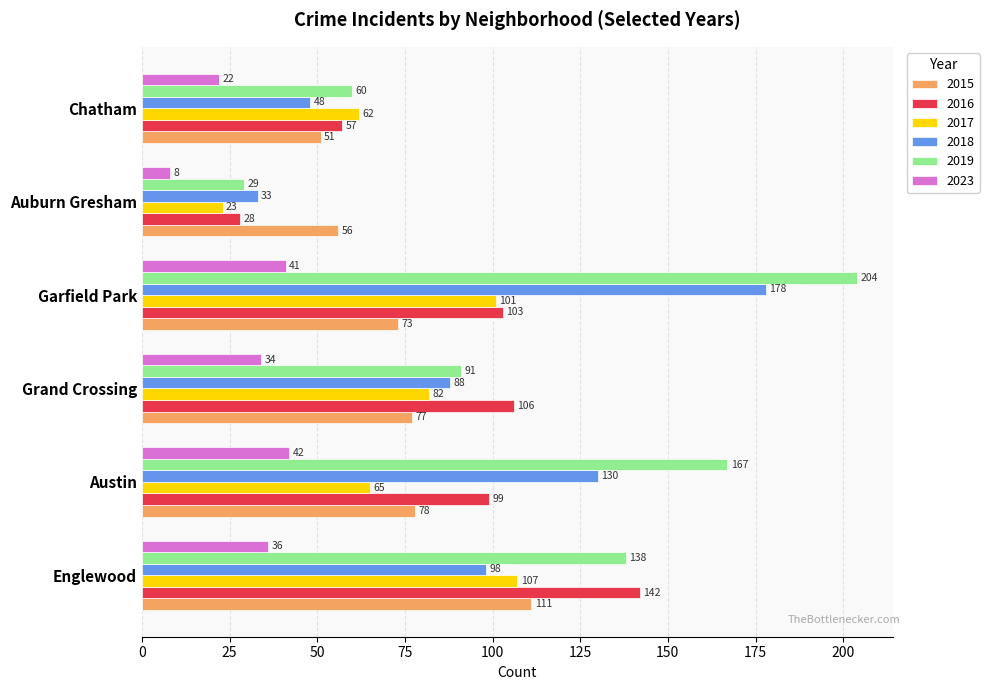

At which label is 2015 closest to 81?

Austin